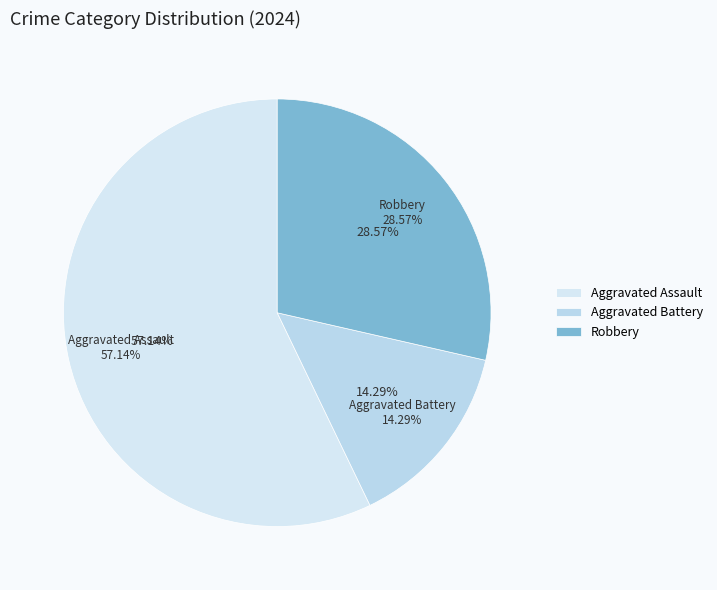

Does Aggravated Battery represent more than half of the total?

No